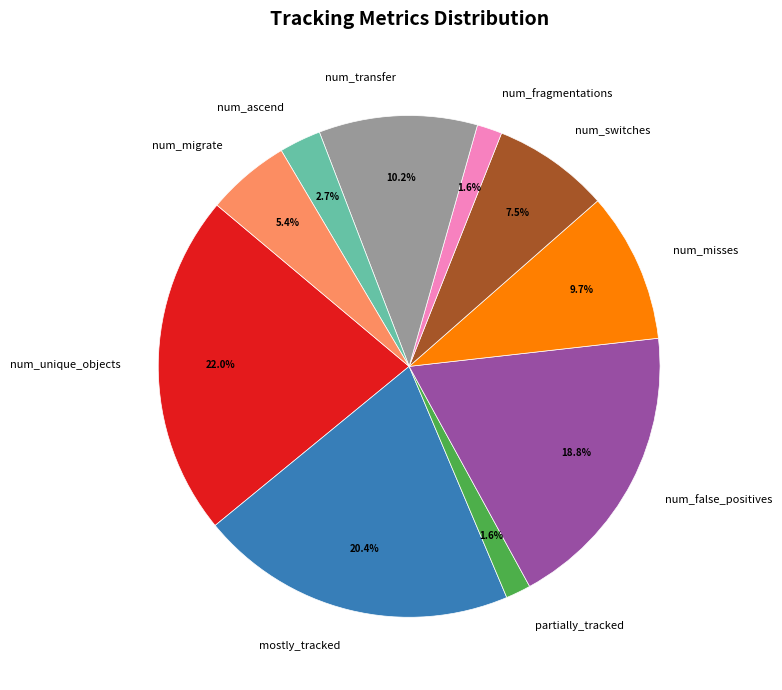

To the nearest percent, what portion does num_ascend represent?

3%